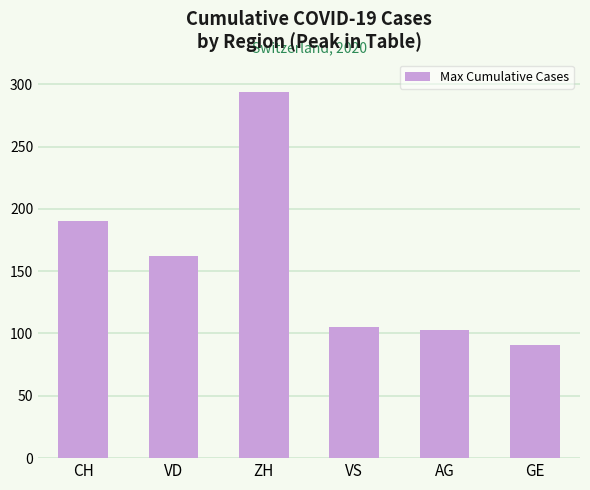

Which label corresponds to the largest value in the chart?

ZH